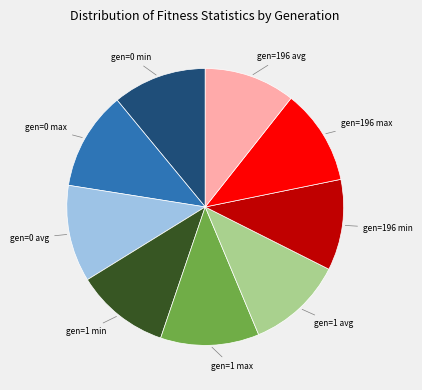

Is there a majority slice in this chart?

No